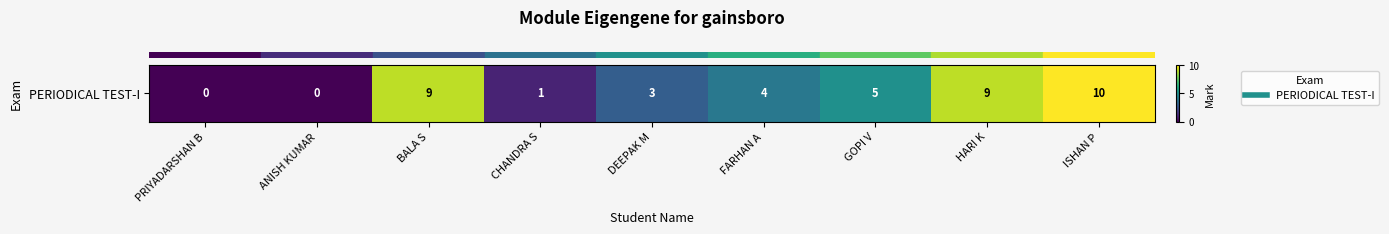

What is the sum of the values at BALA S and HARI K?

18